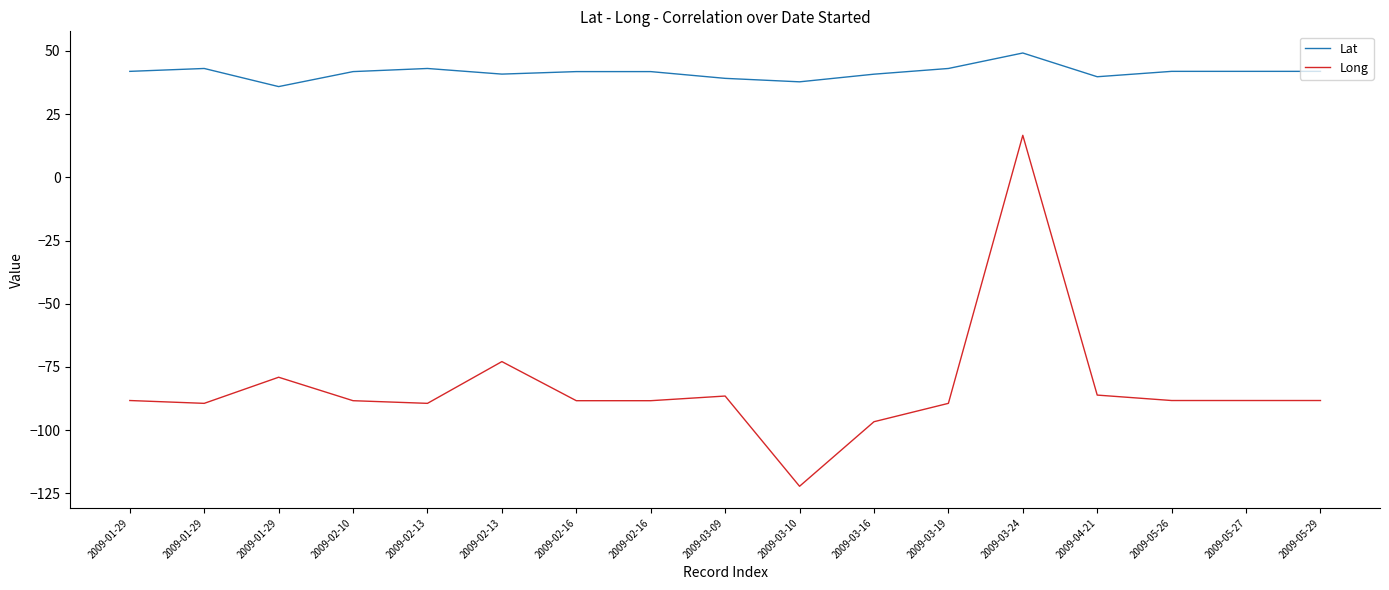

What are all the series names shown in the legend?

Lat, Long